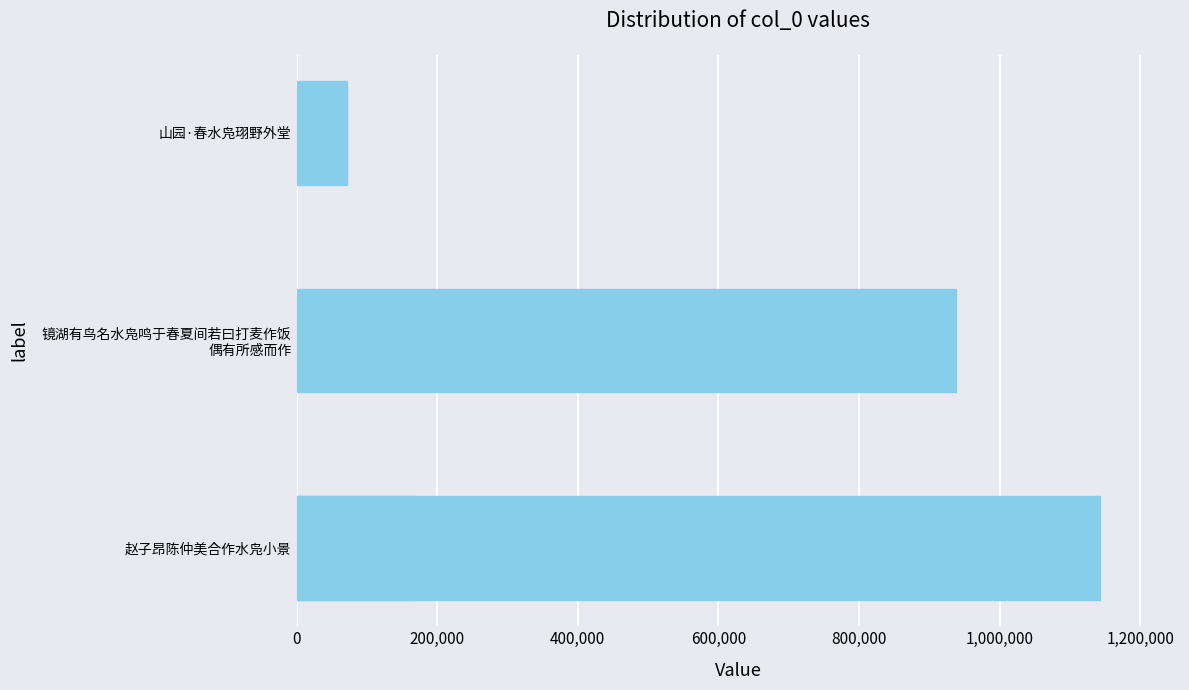

The chart shows a value of 1769337 at 0. True or false?

False